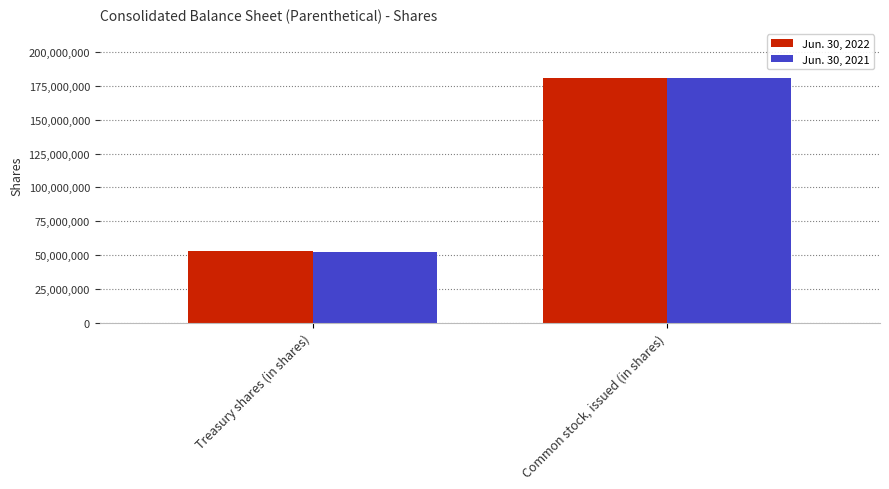

Which label corresponds to the smallest value in the chart?

Treasury shares (in shares)